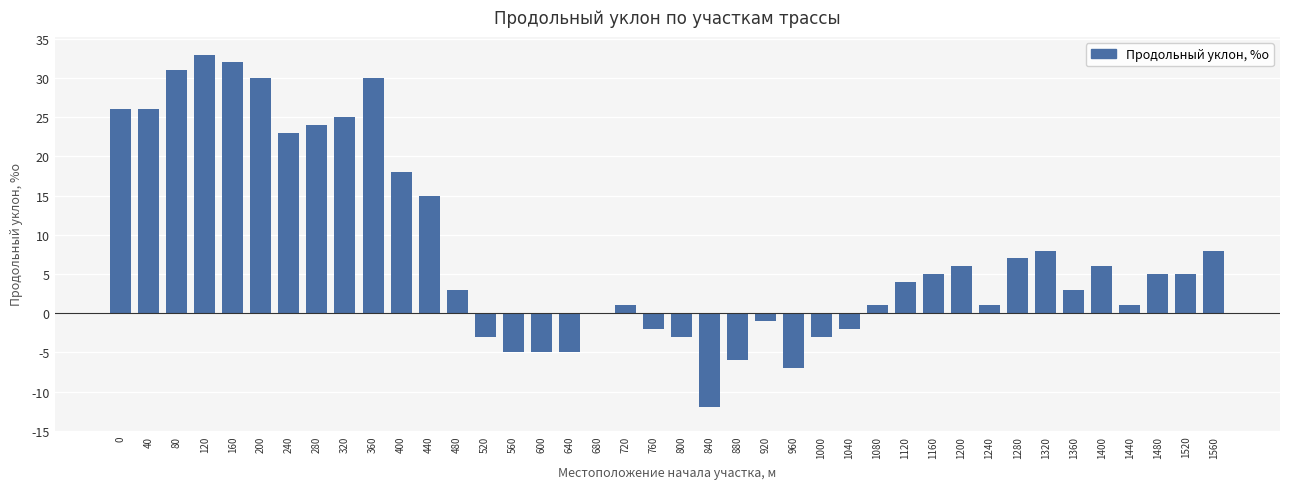

What is the sum of all values?

323